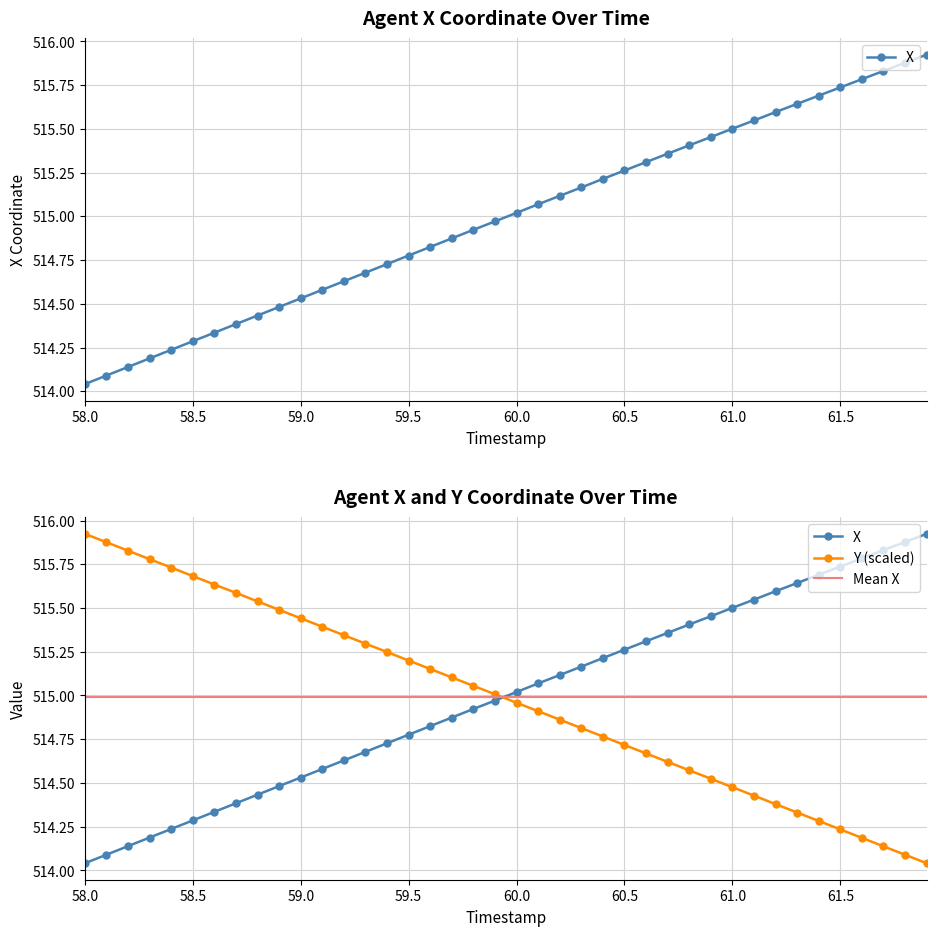

The X series shows 515.7 at 61.5. True or false?

True